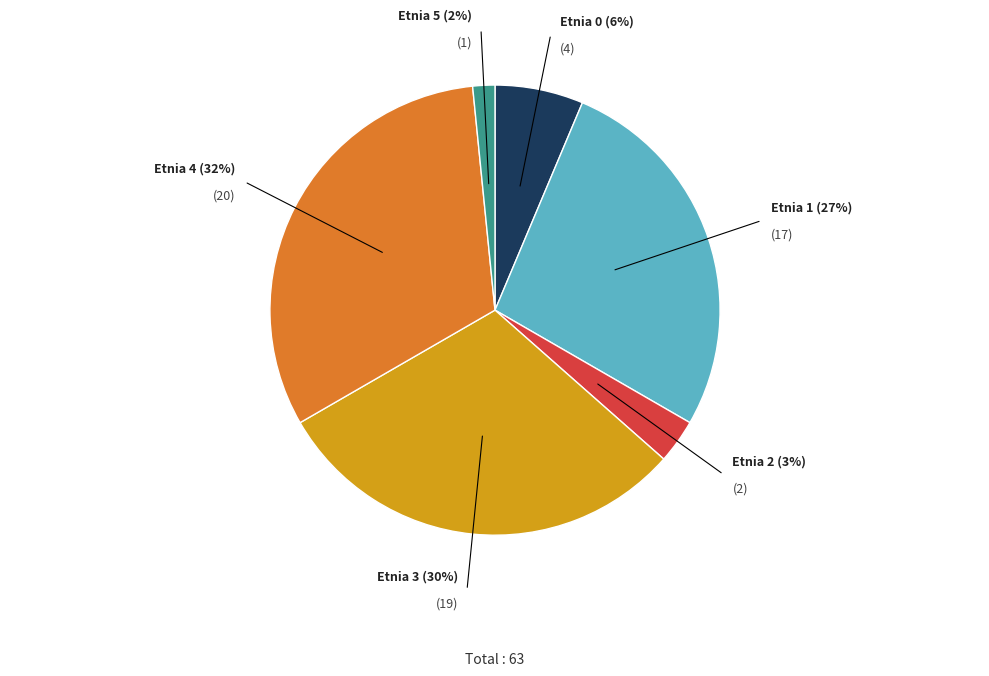

Is there any slice that represents more than half of the pie?

No